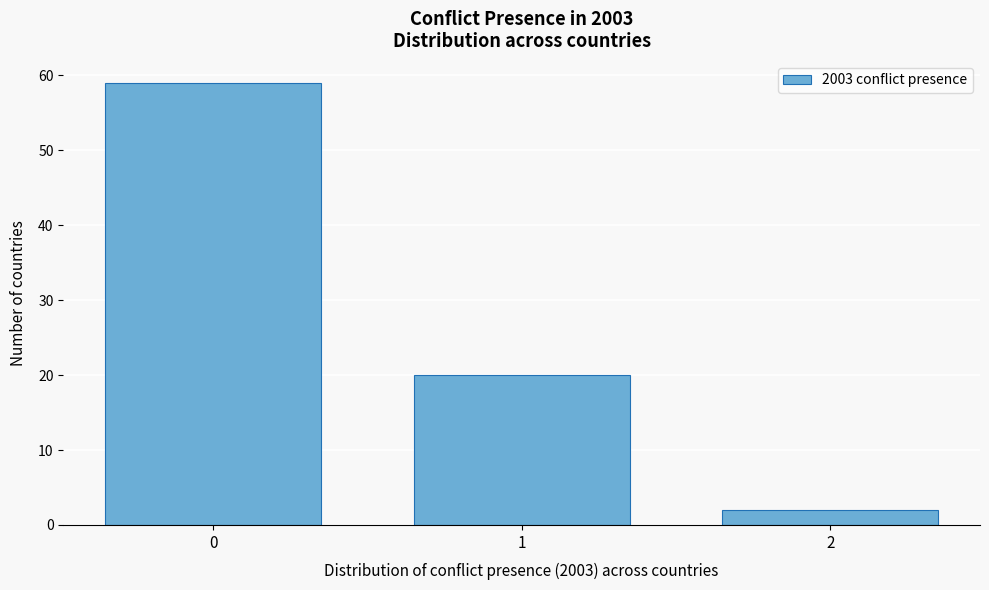

Reading left to right, list all the values displayed in this chart.

59	20	2